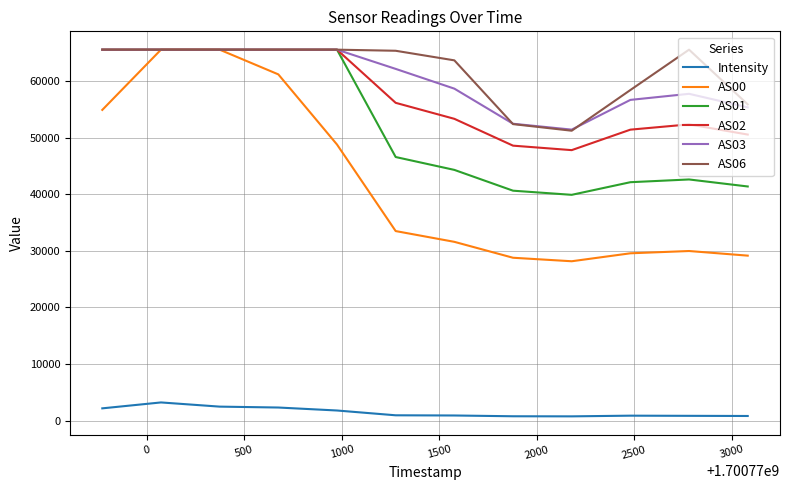

What is the minimum value for AS01?

39895.0